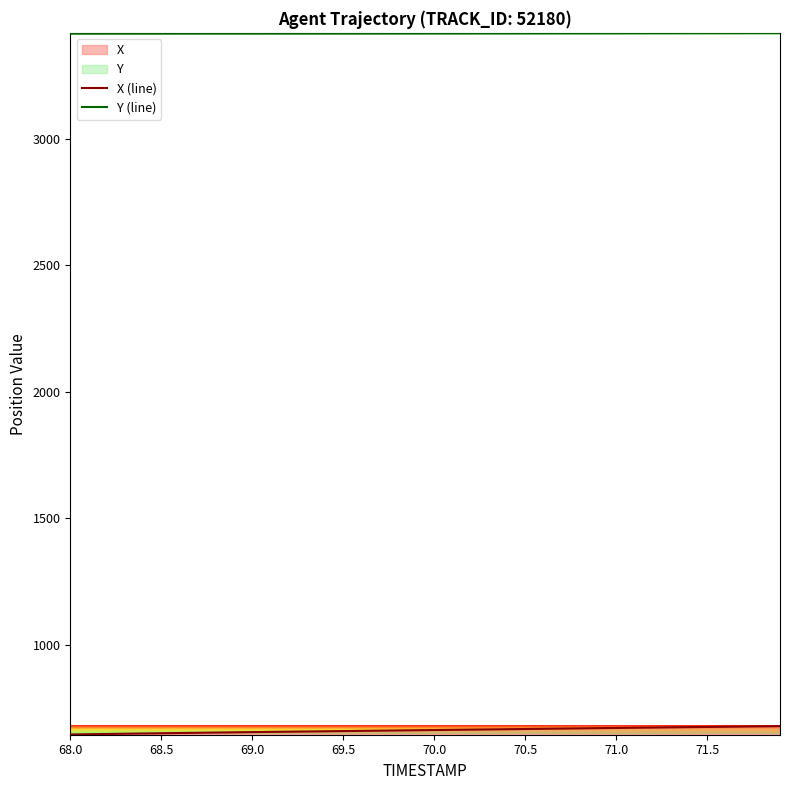

True or false: X (line) and Y (line) intersect in this chart.

False